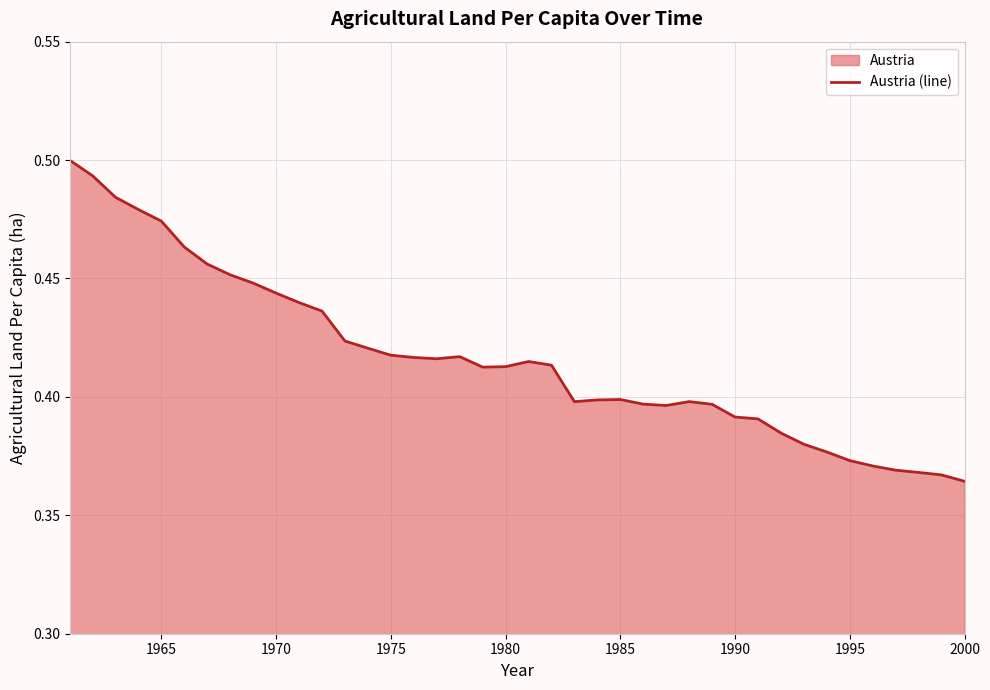

How many categories are shown in the chart?

40